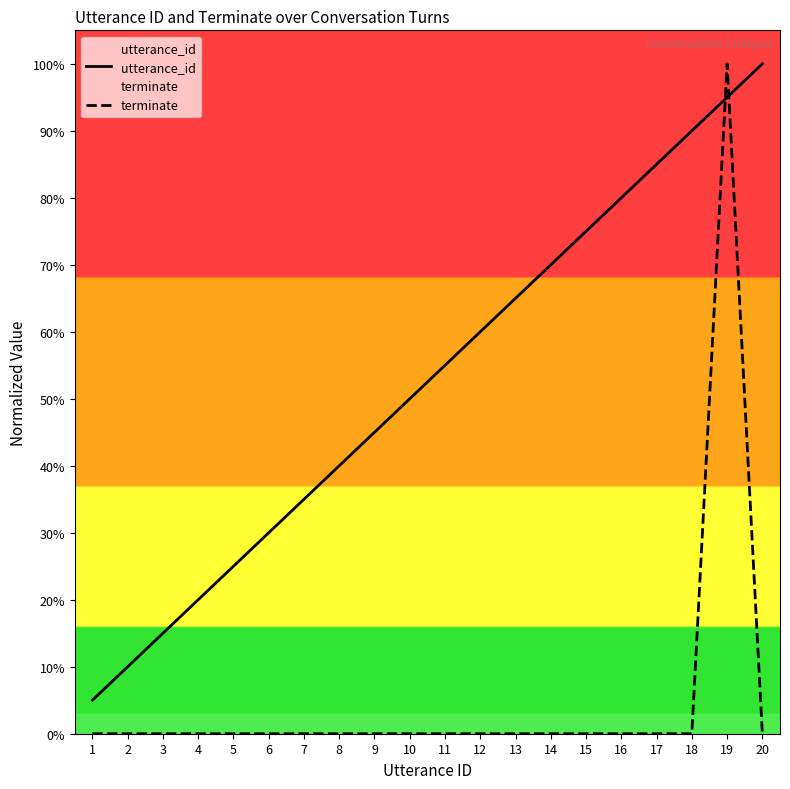

At which category is the sum across all series the highest?

19